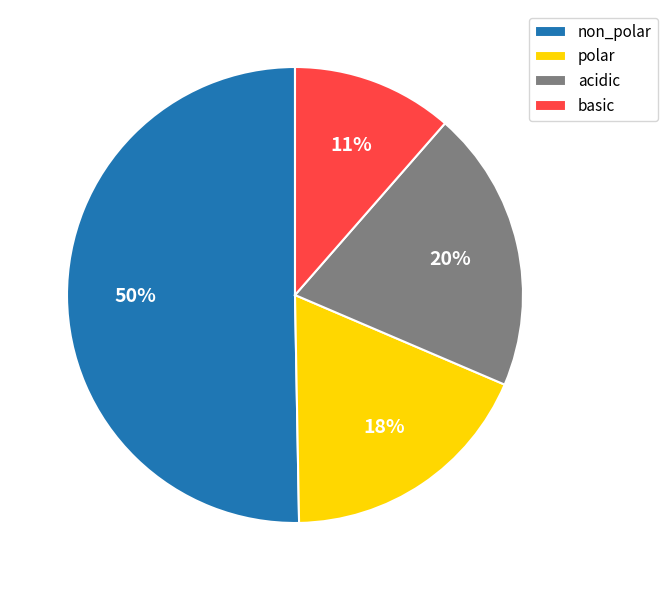

Is basic the majority of the pie?

No